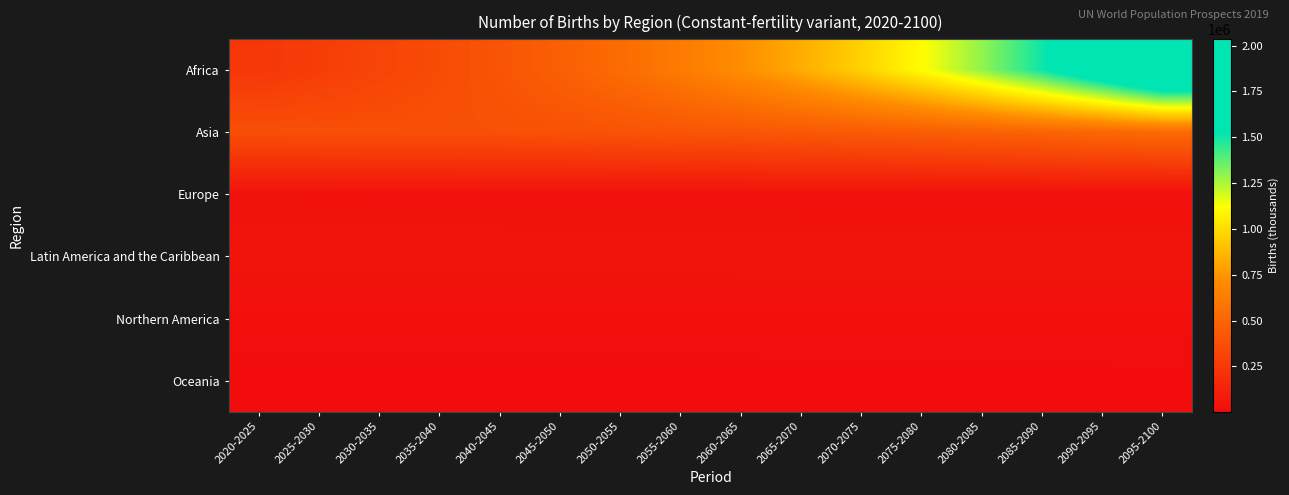

Reading left to right, what are all the values shown in this chart?

Africa: 2020-2025=242965.3	2025-2030=277852.7	2030-2035=316696.8	2035-2040=359575.1	2040-2045=408988.4	2045-2050=468409.2	2050-2055=539419.5	2055-2060=622918.7	2060-2065=719701.8	2065-2070=831365.7	2070-2075=961534.1	2075-2080=1114539.4	2080-2085=1294391.6	2085-2090=1504652.7	2090-2095=1749468.1	2095-2100=2034546.6
Asia: 2020-2025=374541.4	2025-2030=376421.0	2030-2035=378727.2	2035-2040=380872.3	2040-2045=384783.2	2045-2050=391719.3	2050-2055=400894.7	2055-2060=410350.9	2060-2065=419301.0	2065-2070=428918.2	2070-2075=440919.5	2075-2080=456007.6	2080-2085=473447.2	2085-2090=492057.6	2090-2095=511527.6	2095-2100=532608.7
Europe: 2020-2025=36387.5	2025-2030=34098.5	2030-2035=32923.0	2035-2040=32888.4	2040-2045=33115.6	2045-2050=32752.2	2050-2055=31665.3	2055-2060=30301.0	2060-2065=29223.2	2065-2070=28687.6	2070-2075=28493.4	2075-2080=28259.7	2080-2085=27756.4	2085-2090=27030.3	2090-2095=26297.8	2095-2100=25745.0
Latin America and the Caribbean: 2020-2025=53575.6	2025-2030=53752.1	2030-2035=53434.8	2035-2040=52942.8	2040-2045=52717.4	2045-2050=52895.1	2050-2055=53267.1	2055-2060=53602.6	2060-2065=53813.3	2065-2070=53958.7	2070-2075=54177.0	2075-2080=54549.0	2080-2085=55053.0	2085-2090=55603.7	2090-2095=56135.0	2095-2100=56646.5
Northern America: 2020-2025=22094.9	2025-2030=22458.8	2030-2035=22448.7	2035-2040=22381.8	2040-2045=22294.5	2045-2050=22276.8	2050-2055=22450.5	2055-2060=22713.7	2060-2065=22883.7	2065-2070=22926.5	2070-2075=22920.2	2075-2080=22947.1	2080-2085=23047.0	2085-2090=23199.0	2090-2095=23341.9	2095-2100=23433.5
Oceania: 2020-2025=3631.0	2025-2030=3797.1	2030-2035=3975.8	2035-2040=4193.6	2040-2045=4452.6	2045-2050=4733.5	2050-2055=5021.8	2055-2060=5317.8	2060-2065=5630.2	2065-2070=5974.2	2070-2075=6359.9	2075-2080=6787.3	2080-2085=7250.6	2085-2090=7746.2	2090-2095=8276.8	2095-2100=8850.8